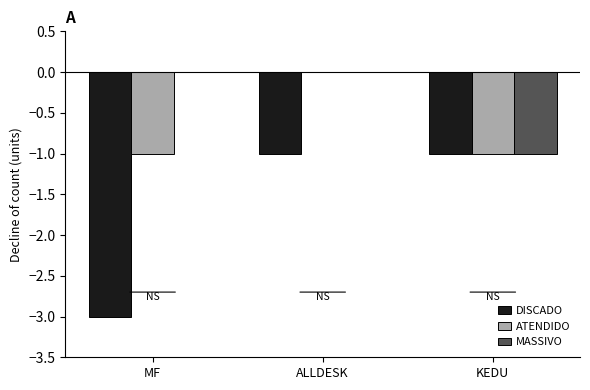

Which series changed the most between MF and KEDU?

DISCADO